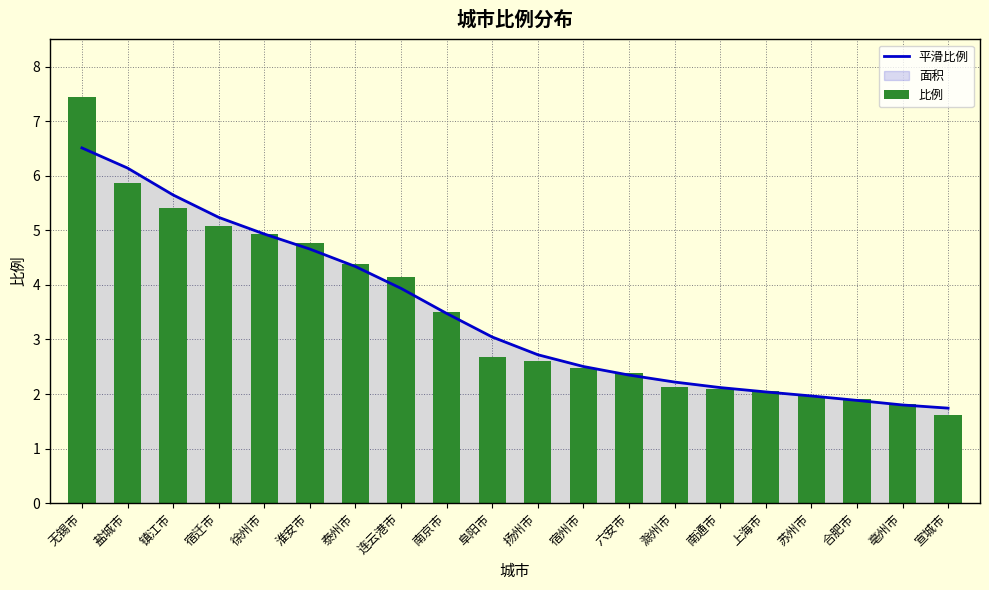

Rank the categories by 平滑比例 value from highest to lowest.

无锡市, 盐城市, 镇江市, 宿迁市, 徐州市, 淮安市, 泰州市, 连云港市, 南京市, 阜阳市, 扬州市, 宿州市, 六安市, 滁州市, 南通市, 上海市, 苏州市, 合肥市, 亳州市, 宣城市